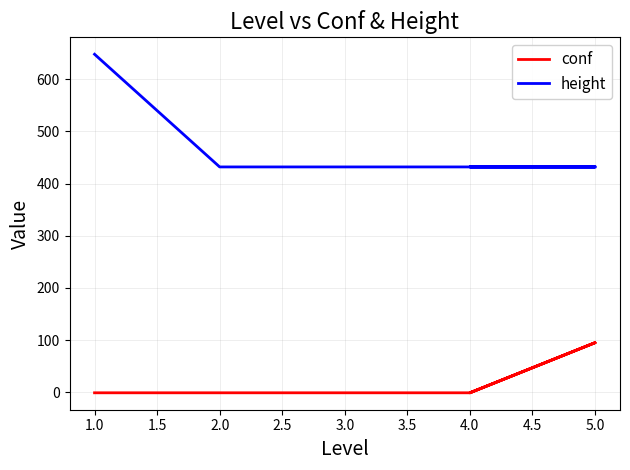

True or false: height has more than 2 interior local peaks.

False